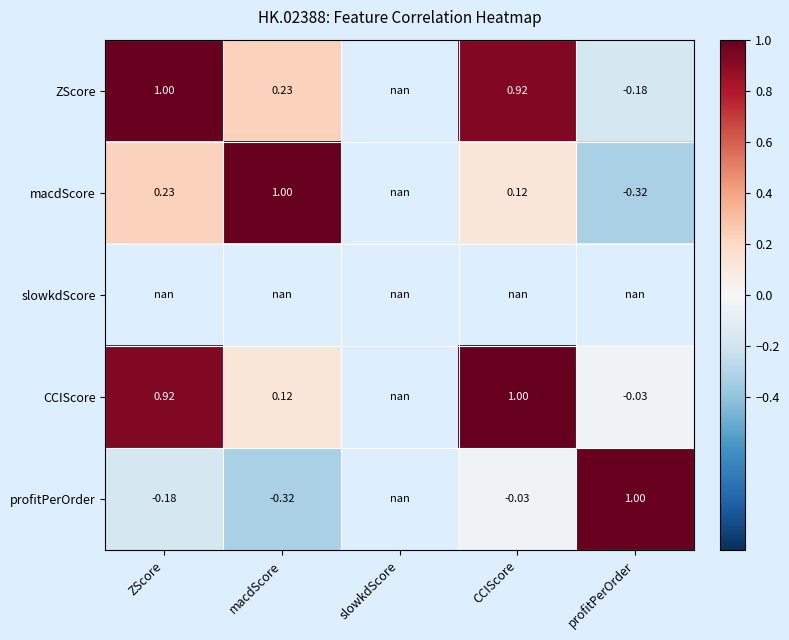

List the series in order of their peak value, lowest first.

ZScore, macdScore, slowkdScore, CCIScore, profitPerOrder